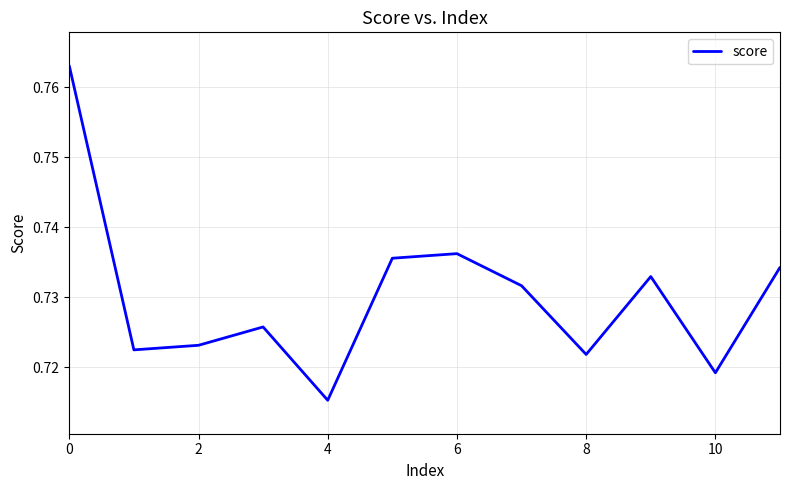

How many lines are shown in the chart?

1